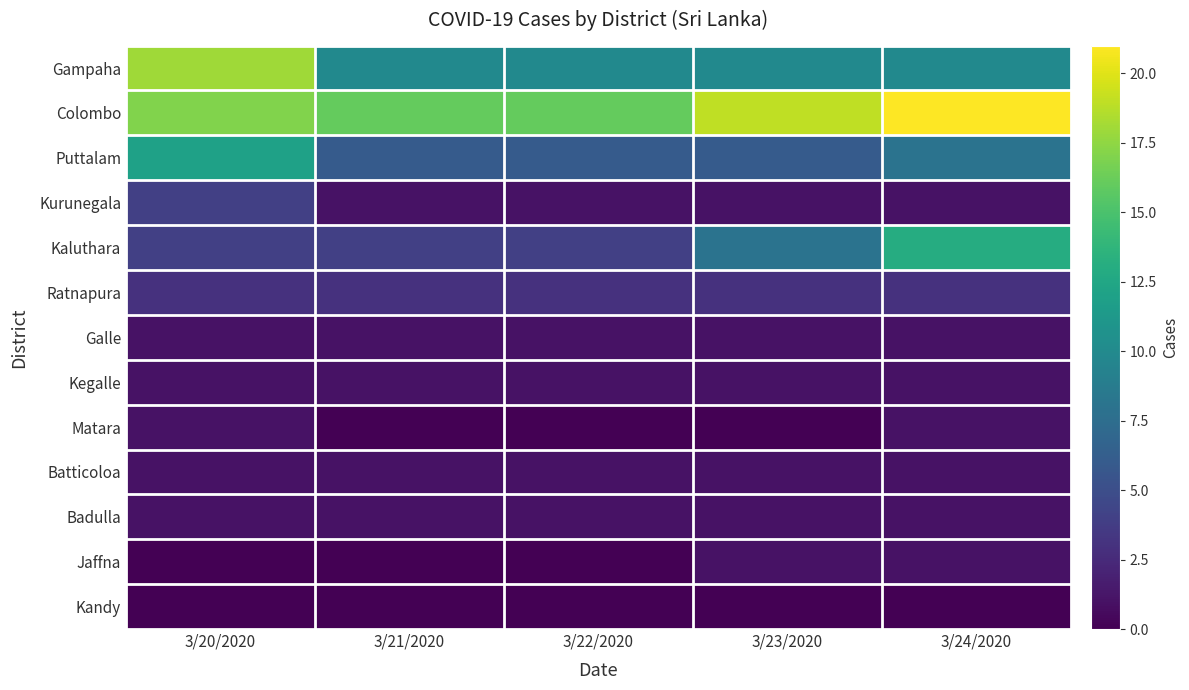

List the series in order of their peak value, highest first.

Colombo, Gampaha, Kaluthara, Puttalam, Kurunegala, Ratnapura, Galle, Kegalle, Matara, Batticoloa, Badulla, Jaffna, Kandy